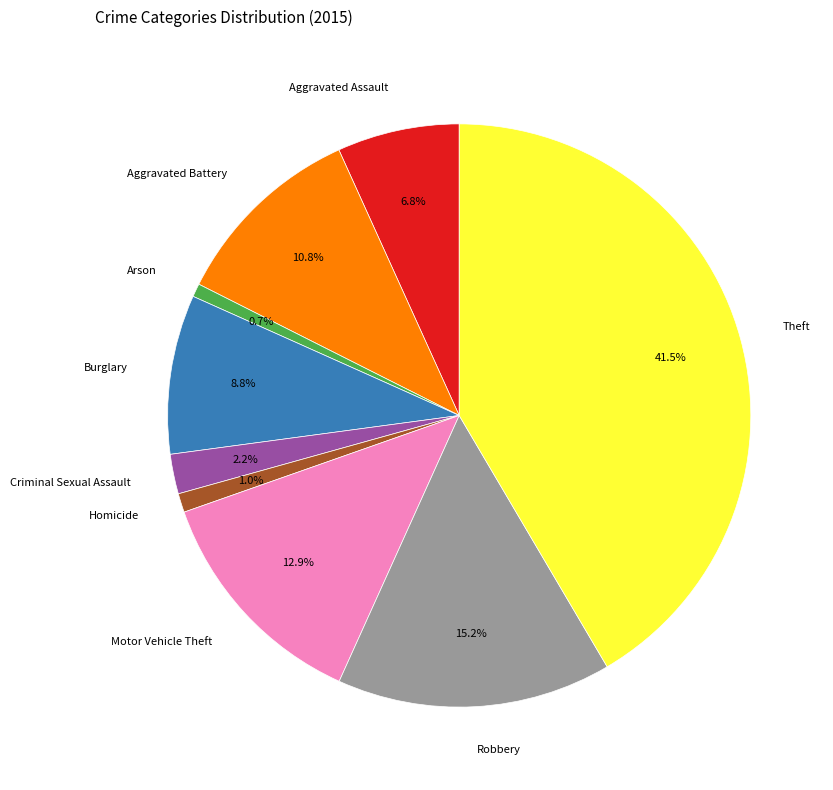

Does Robbery represent more than half of the total?

No